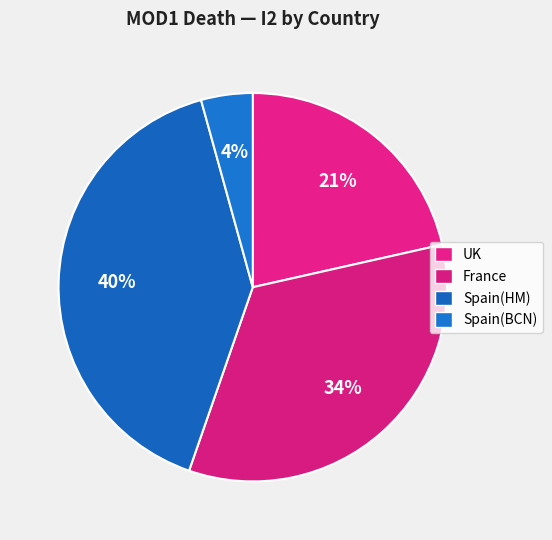

Is it true that Spain(BCN) is 4% of the pie?

True